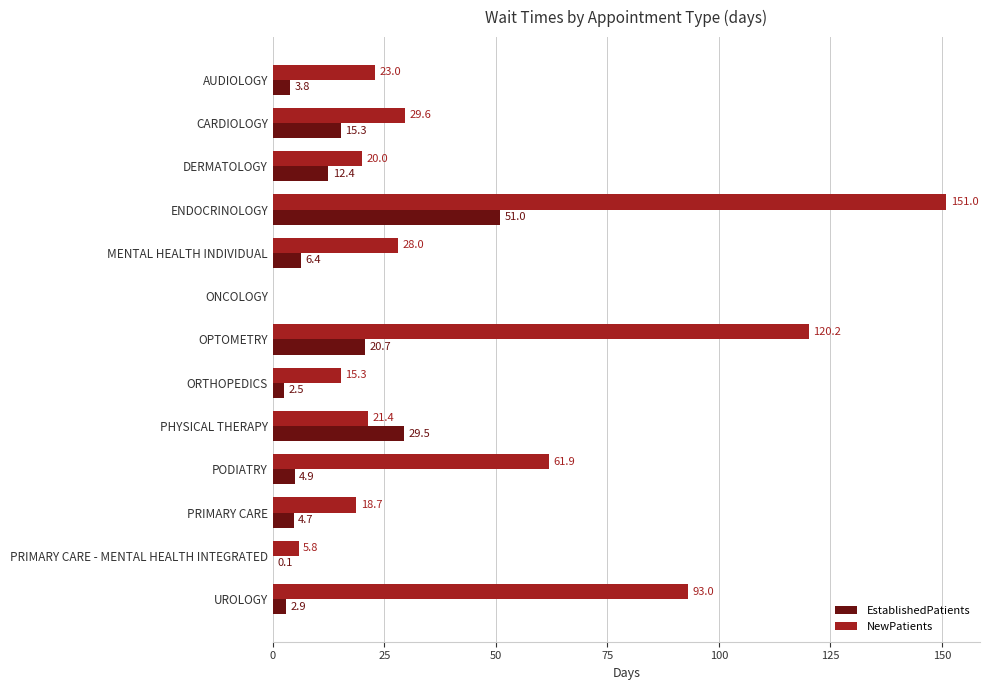

At which category is the sum across all series the highest?

ENDOCRINOLOGY